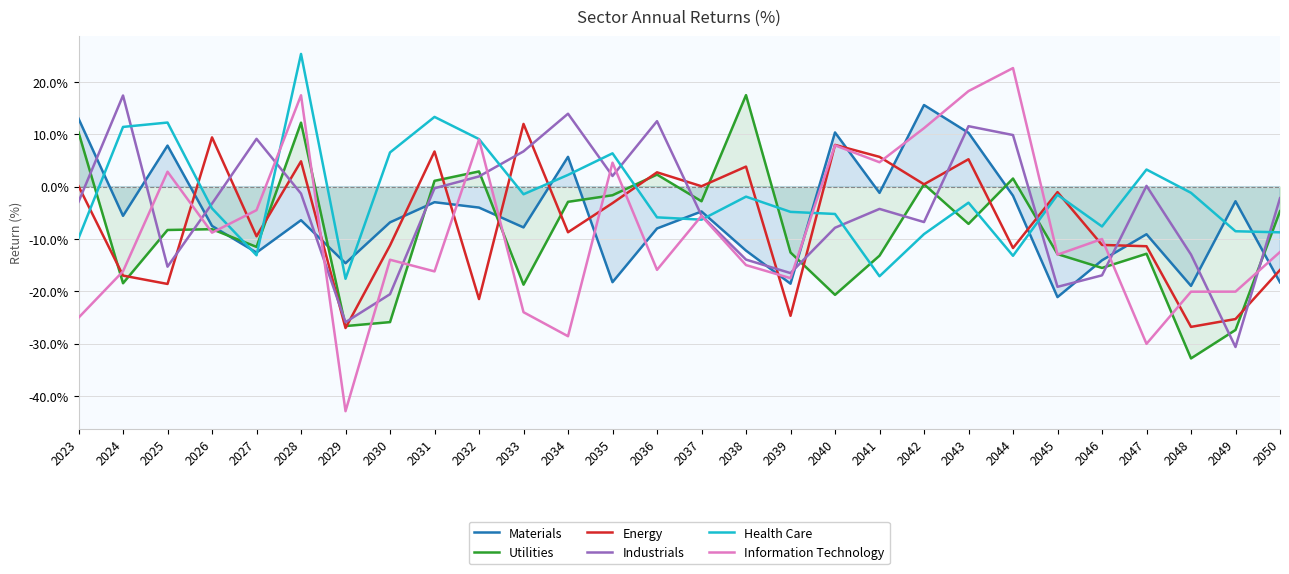

How many series are shown in this chart?

6